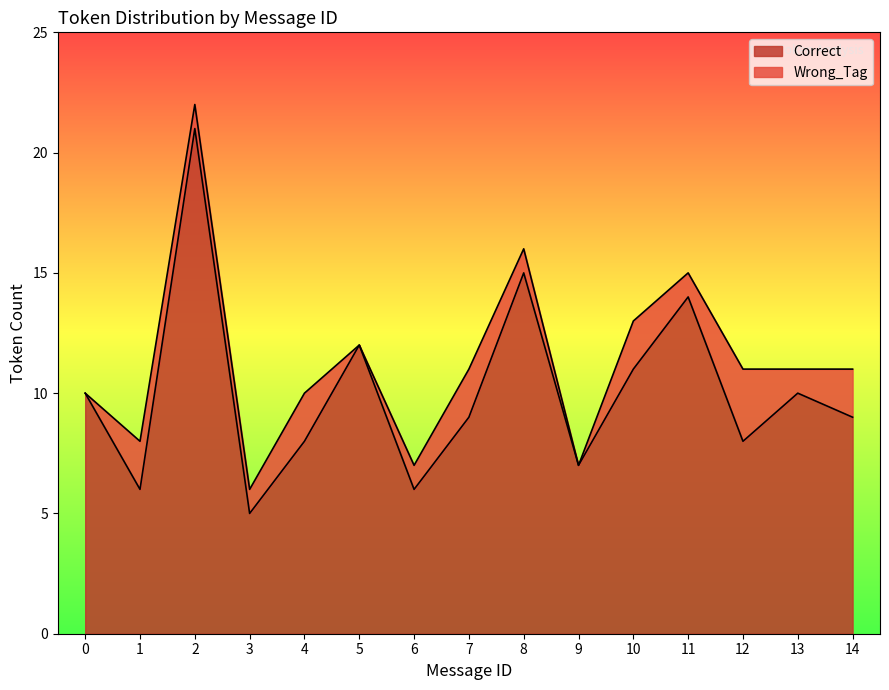

Between 1 and 6, which is larger?

1